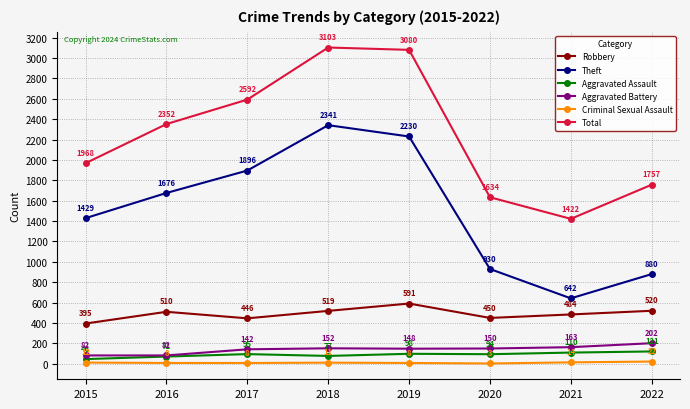

What is the difference between the second highest and second lowest values in the Criminal Sexual Assault series?

6